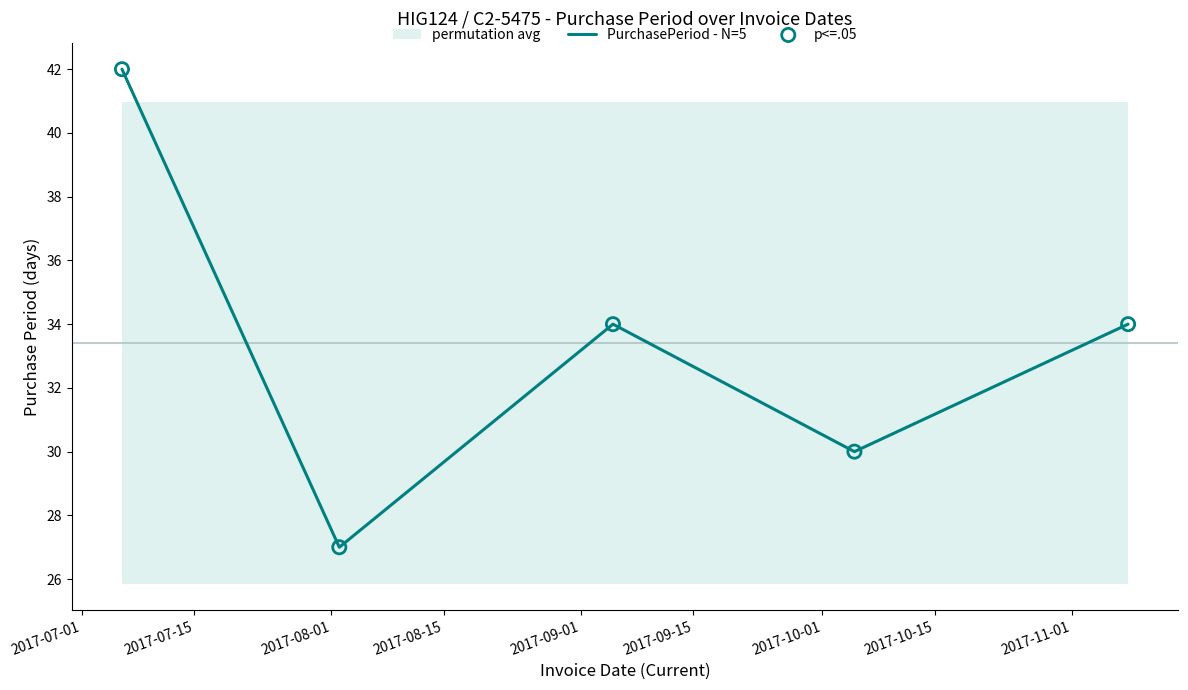

Is the value of p<=.05 at 2017-08-01 greater than the value of PurchasePeriod - N=5 at 2017-08-15?

Yes